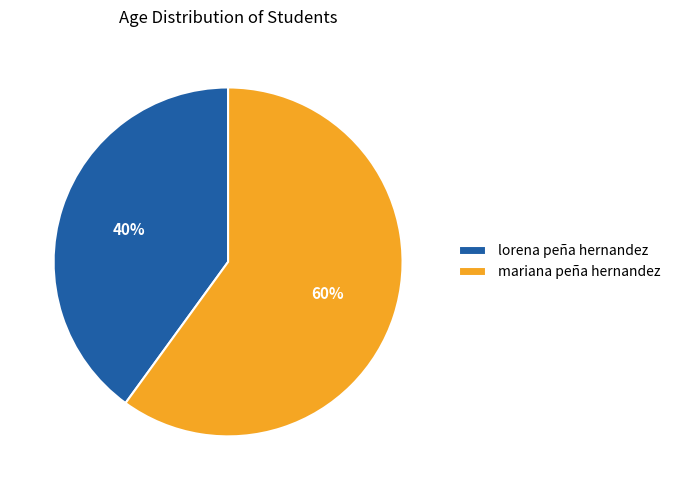

To the nearest percent, what is the difference between the mariana peña hernandez and lorena peña hernandez slice percentages?

20%